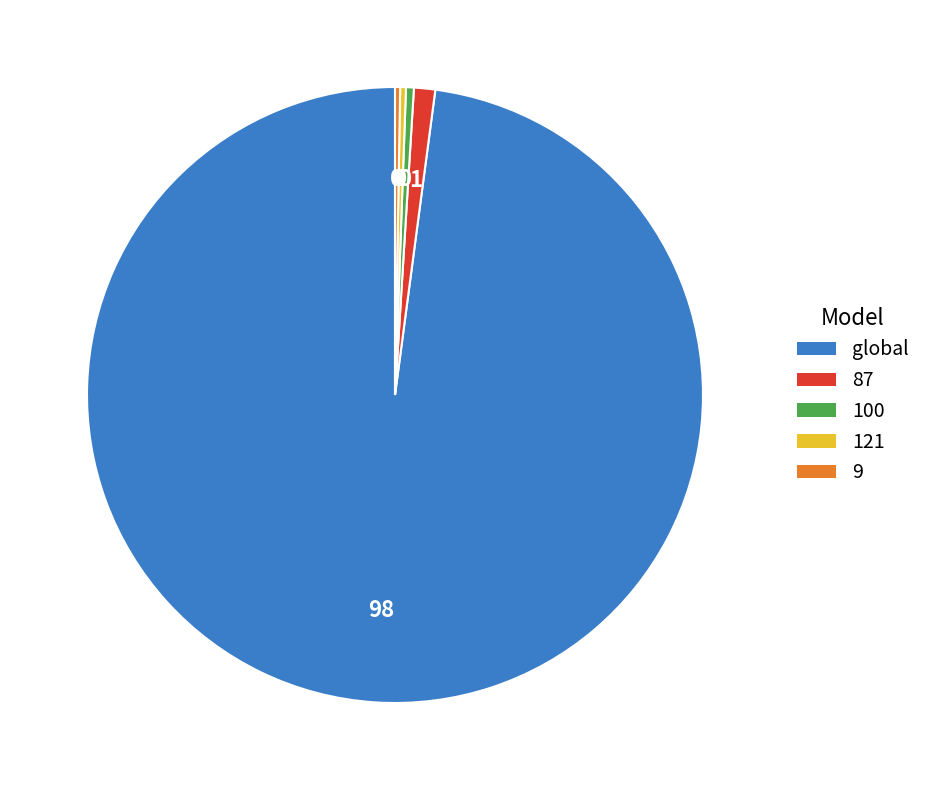

Is there any slice that represents more than half of the pie?

Yes